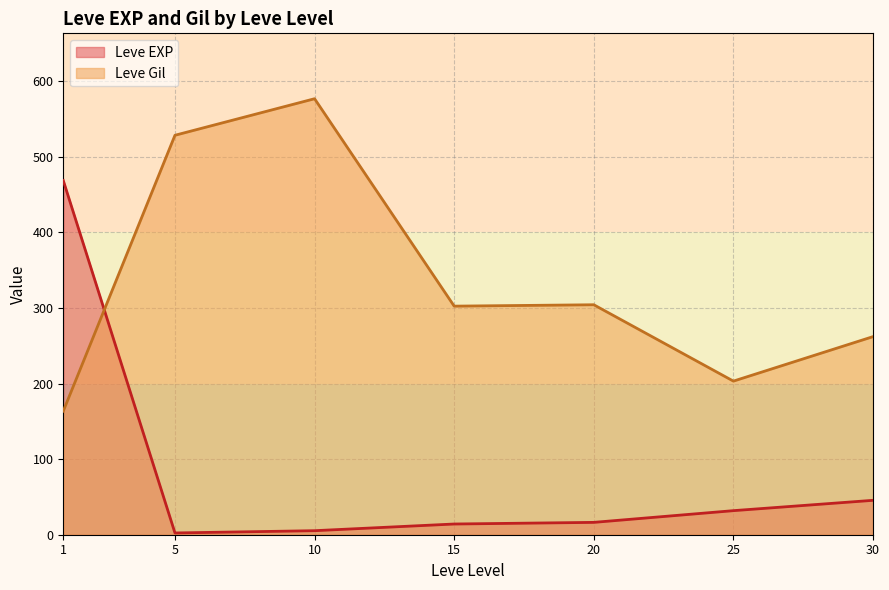

What is the greatest value displayed?

576.7